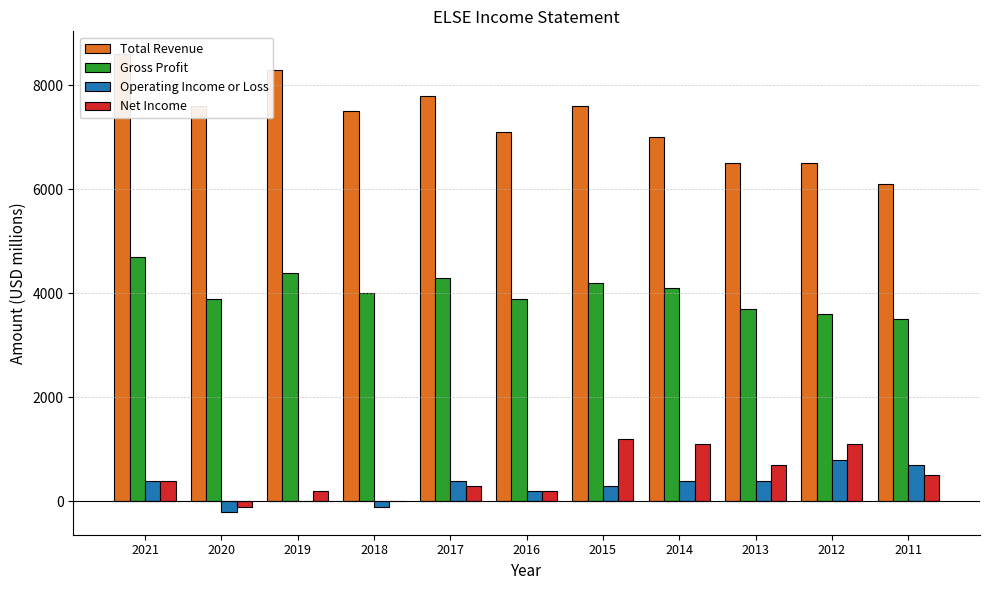

What is the total value across all series at 2013?

11300